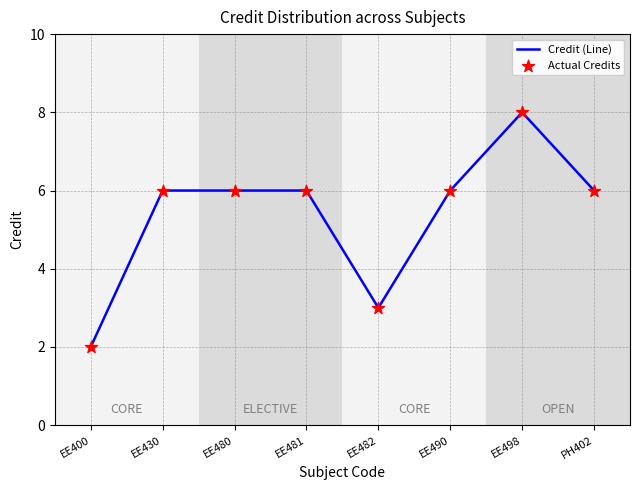

The chart shows a value of 6 at EE481. True or false?

True